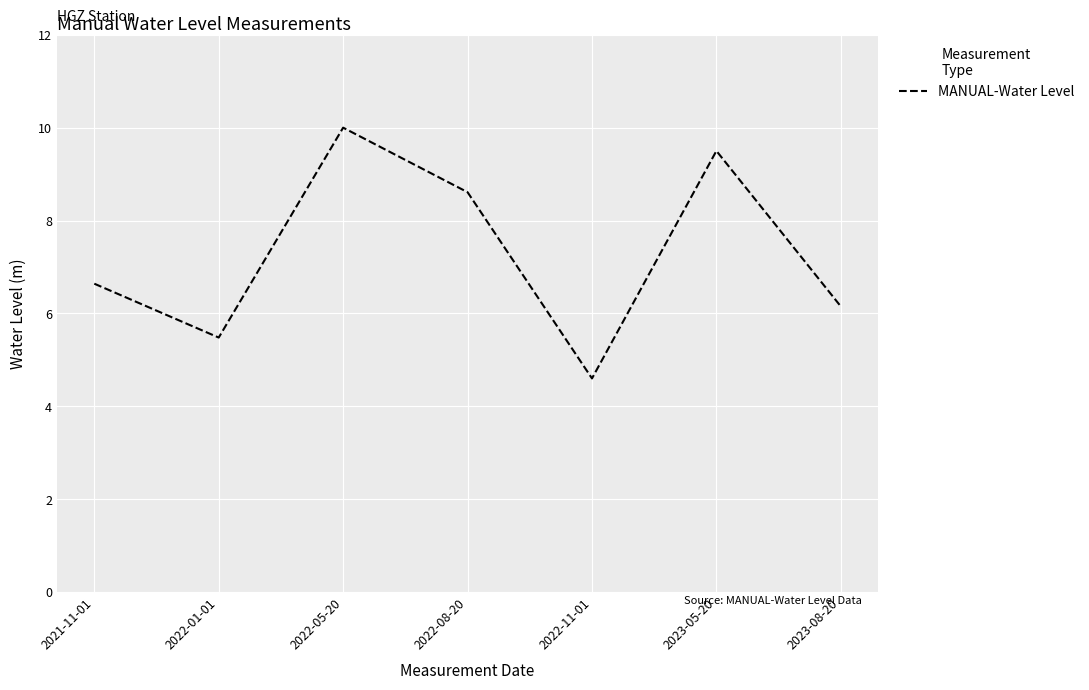

At which category does the chart reach its minimum across all series?

2022-11-01